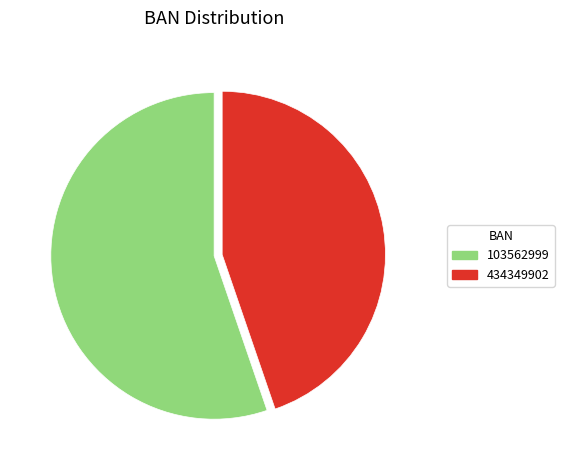

Is the sum of 434349902 and 103562999 greater than half?

Yes